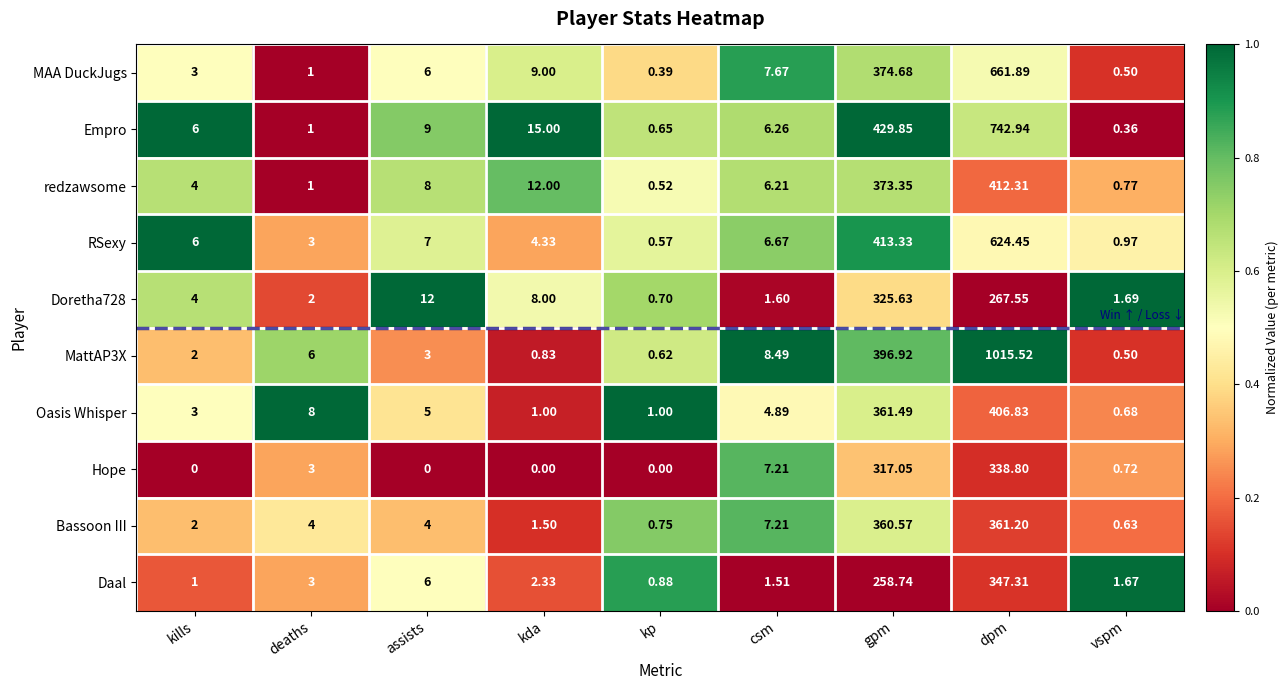

At which category is the sum across all series the highest?

dpm